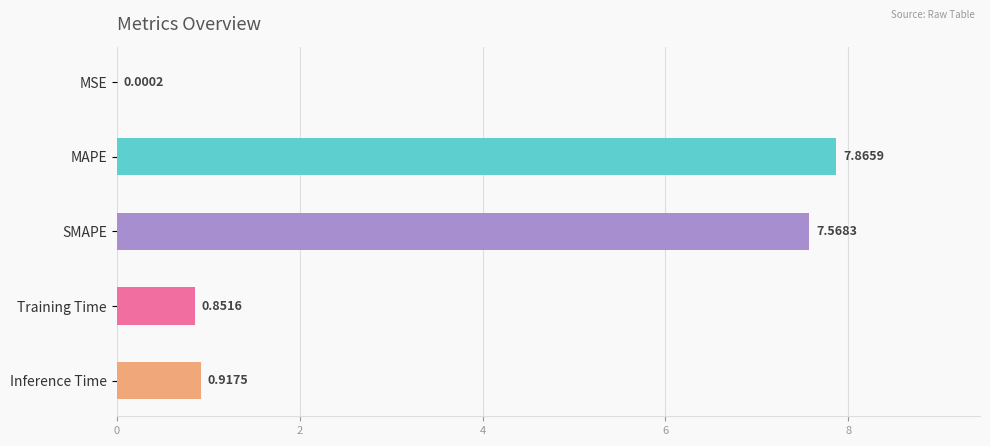

Which has a higher value, MAPE or Inference Time?

MAPE